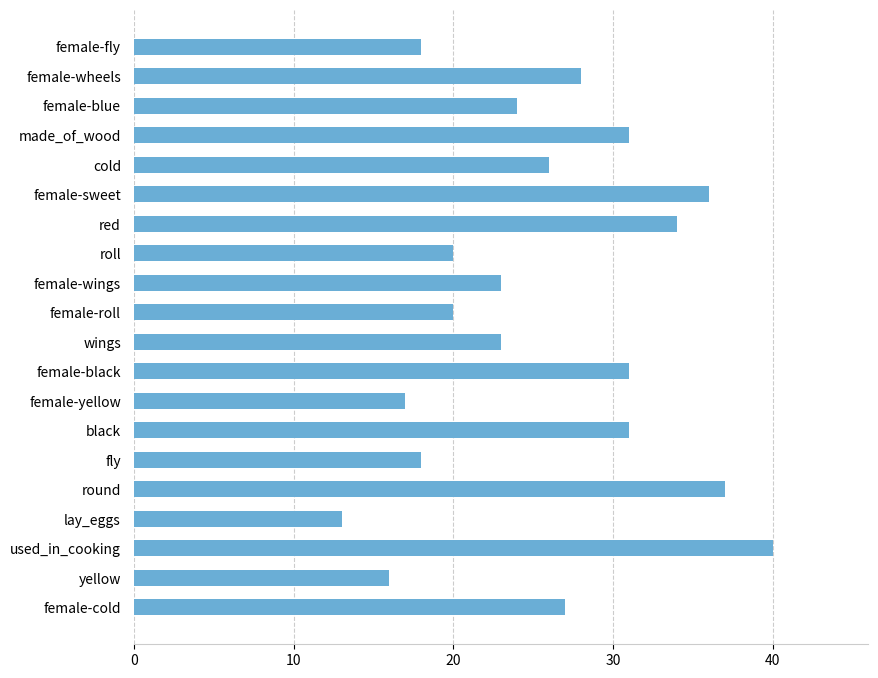

The value at female-wheels is 28. True or false?

True